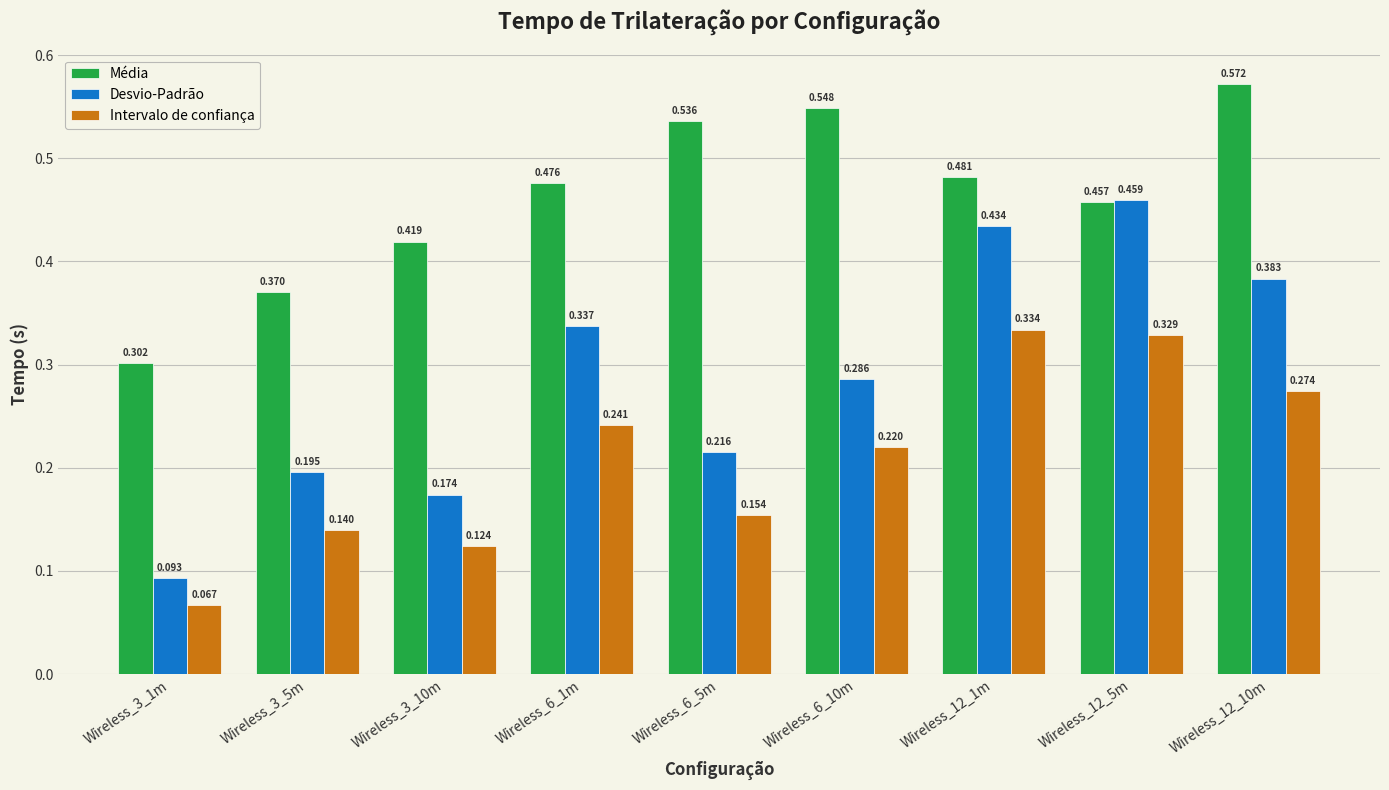

What is the label of the 6th bar from the left?

Wireless_6_10m